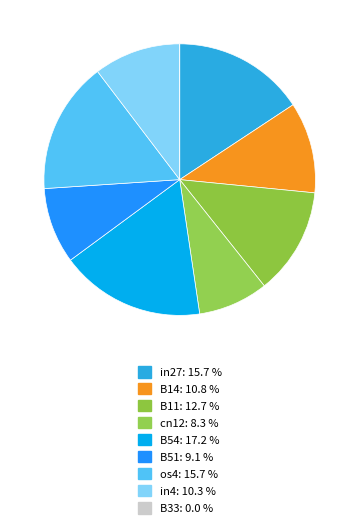

To the nearest percent, what percentage of the pie is in4?

10%